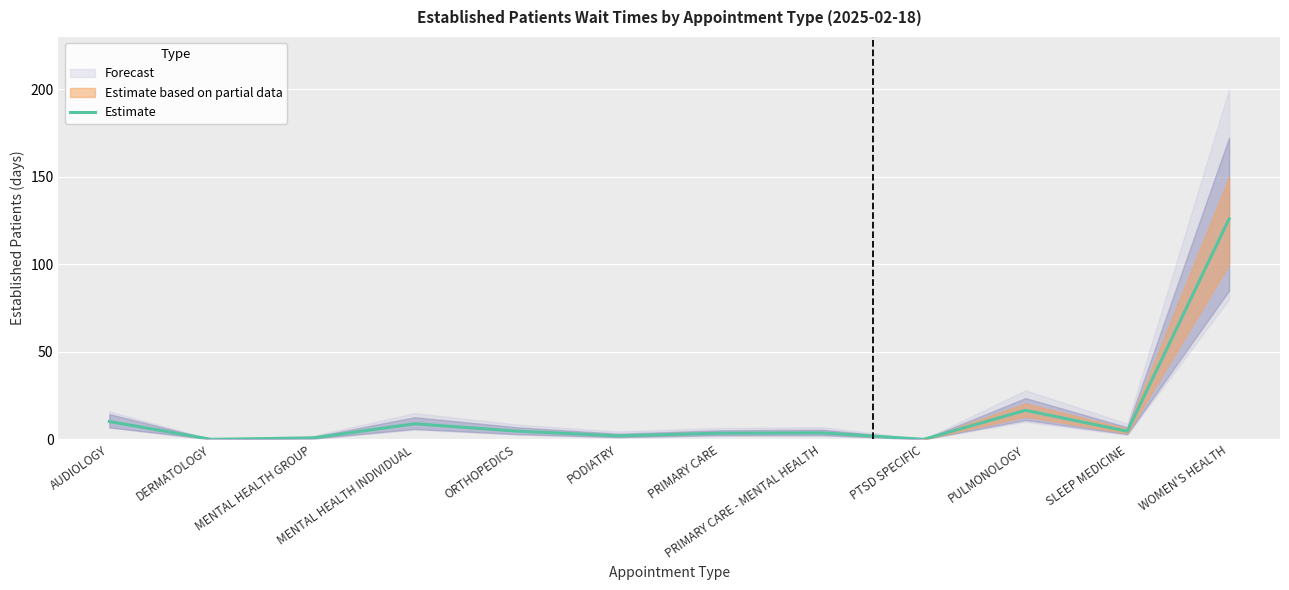

What is the sum of the values at MENTAL HEALTH INDIVIDUAL and PODIATRY?

10.9